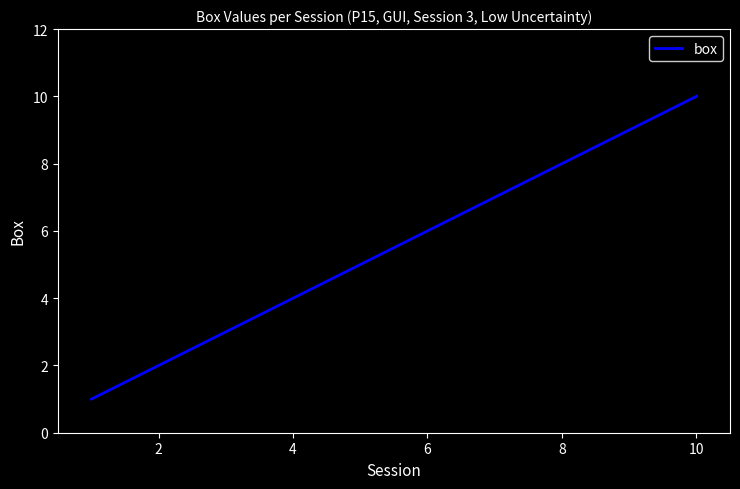

What is the difference between the maximum and minimum values?

9